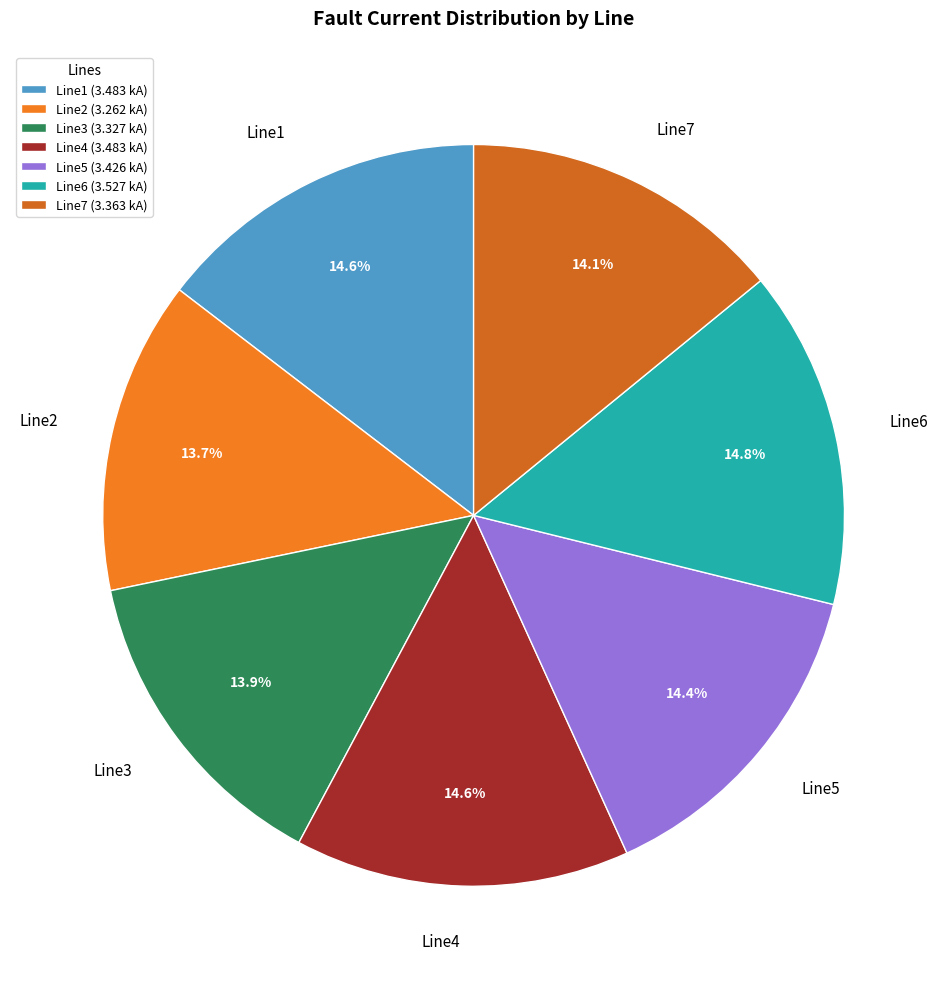

The Line6 slice represents 15% of the pie. True or false?

True